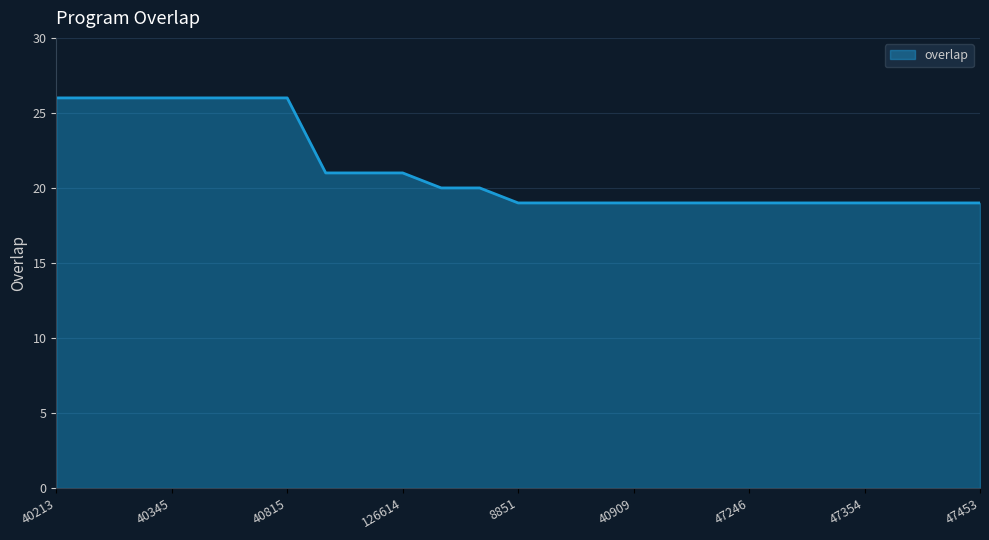

What is the minimum value shown in the chart?

19